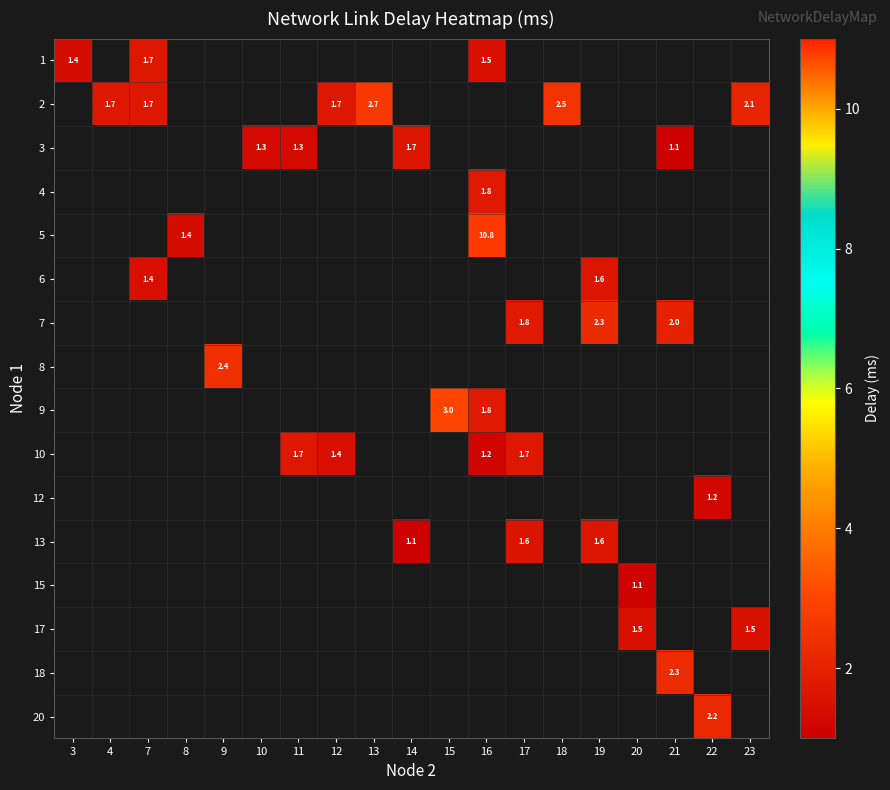

How many data points does each series have?

19